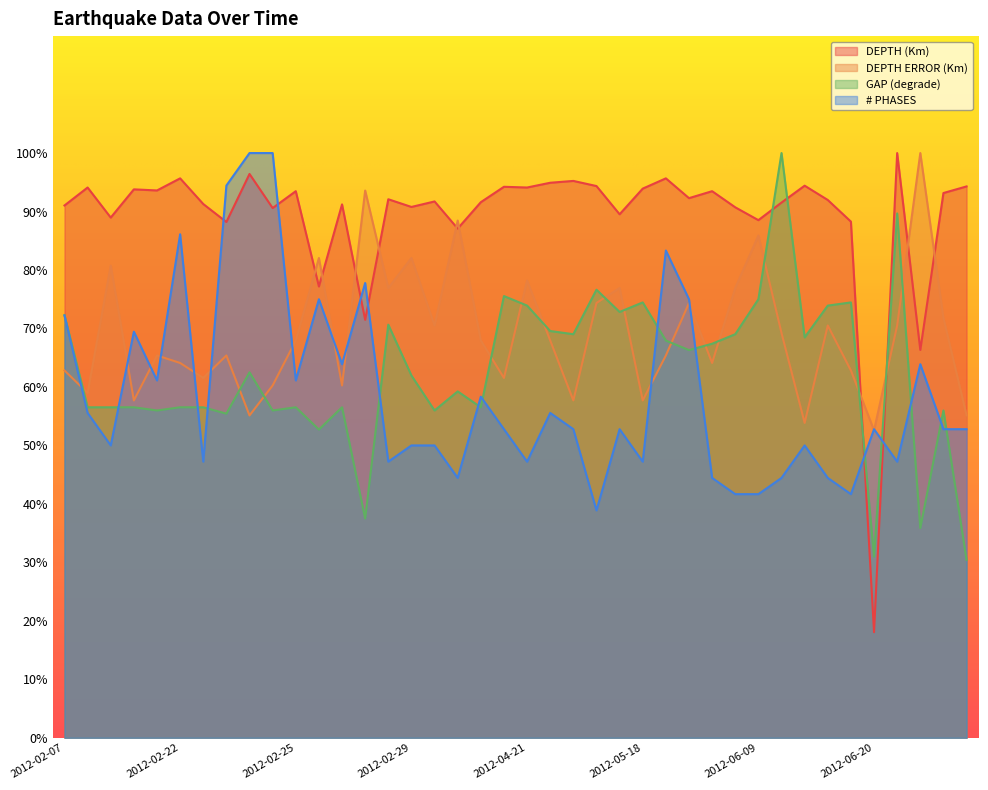

What is the maximum value shown in the chart?

100.0